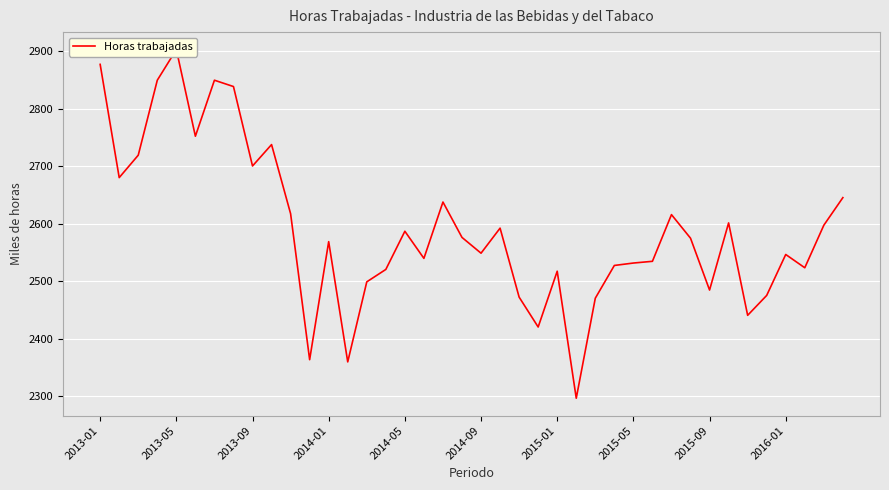

What position from the left is 15?

16